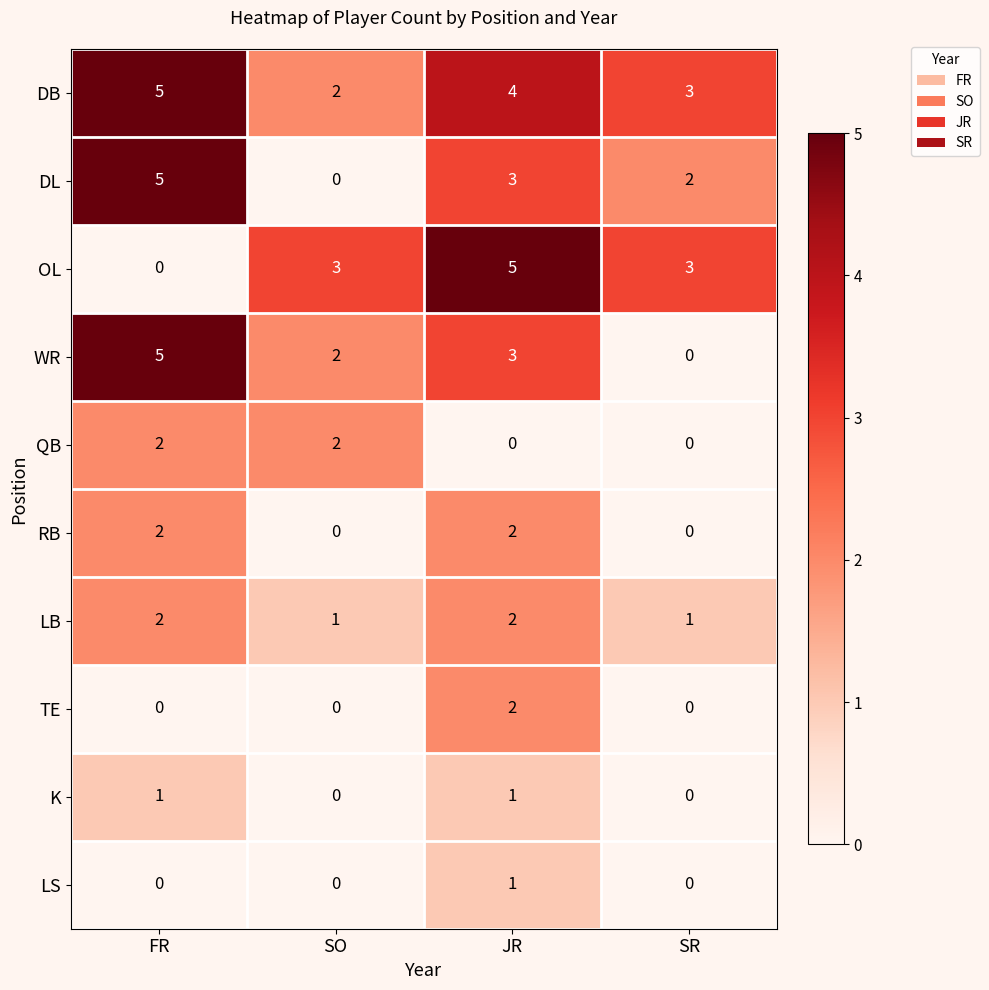

The value of WR at SR is 0. True or false?

True